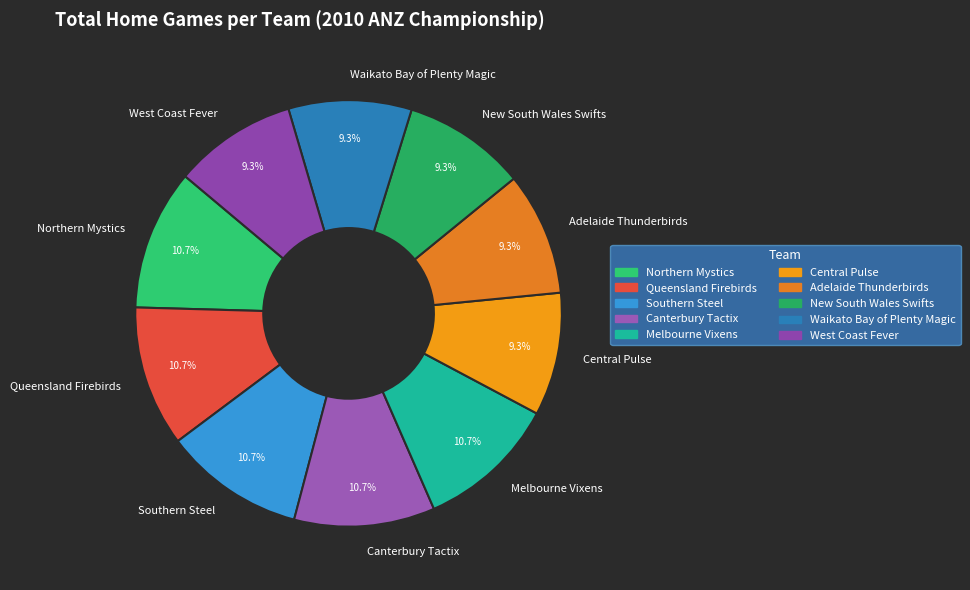

What percentage is the Melbourne Vixens slice, to the nearest percent?

11%